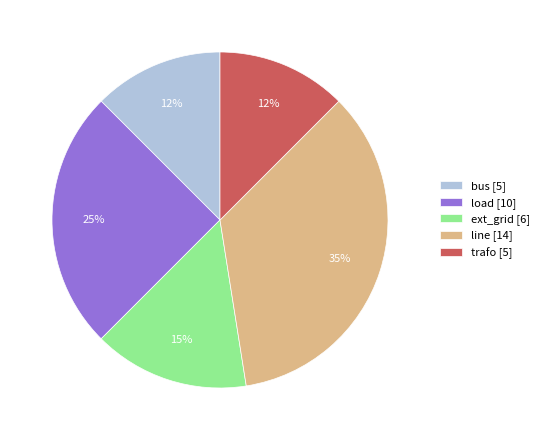

Is line [14] the majority of the pie?

No